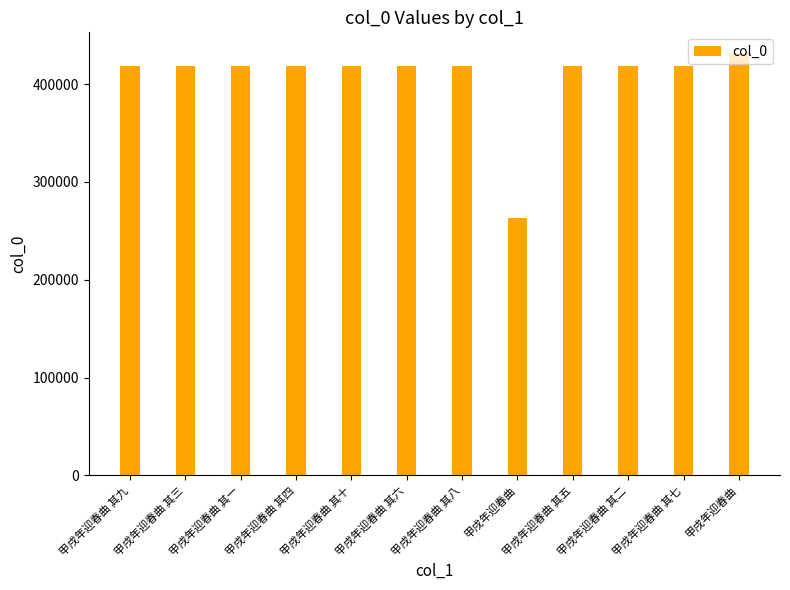

How many categories are shown in the chart?

12